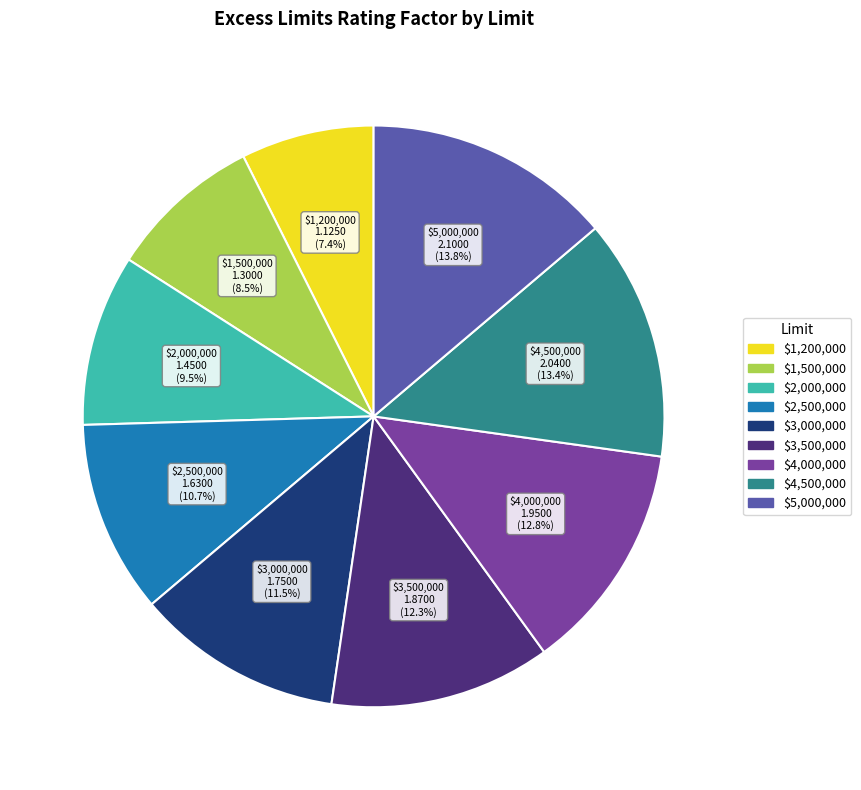

Is $4,000,000 the majority of the pie?

No